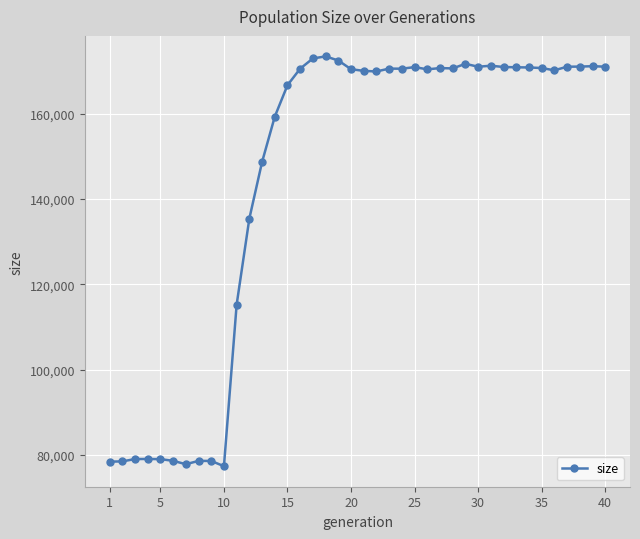

What is the minimum value shown in the chart?

77339